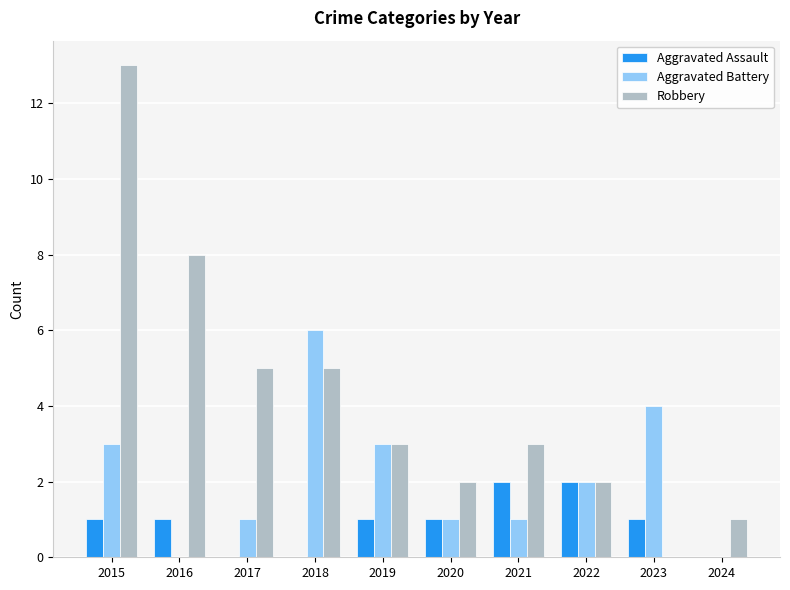

True or false: Aggravated Battery has a value of 5 at 2023.

False